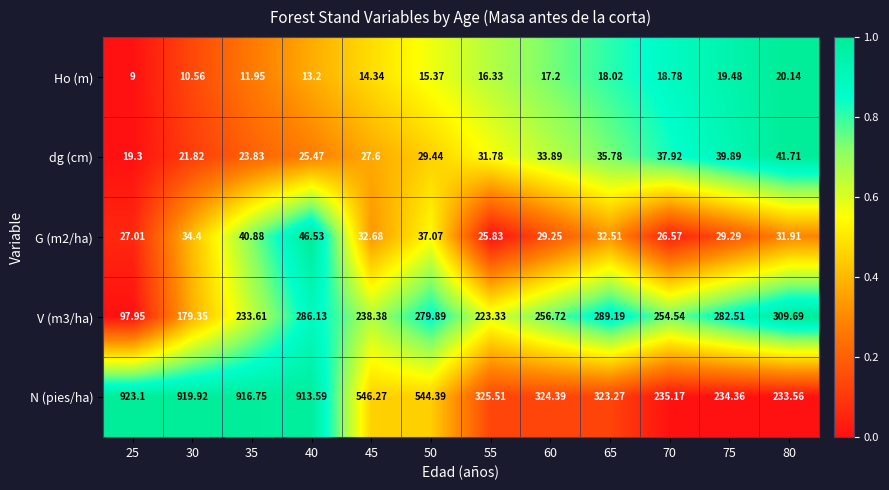

Which series has the largest total across all categories?

N (pies/ha)